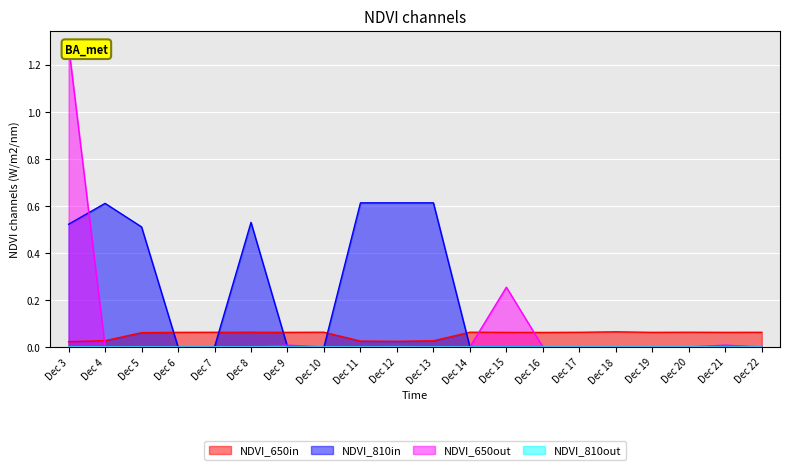

After their last crossing, which series has the higher values: NDVI_650in or NDVI_810in?

NDVI_650in